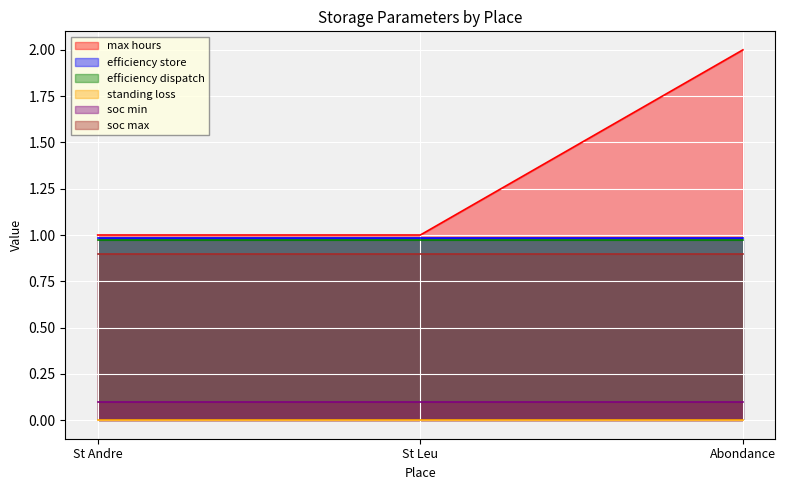

At which category is the sum across all series the highest?

Abondance